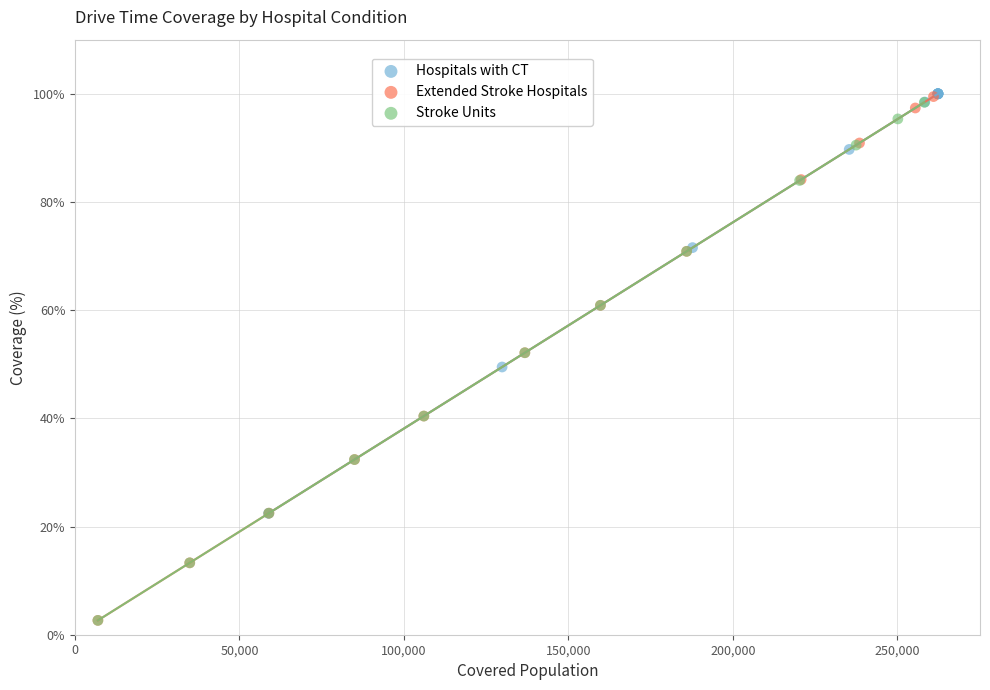

Which series has the widest spread of Y values?

Extended Stroke Hospitals